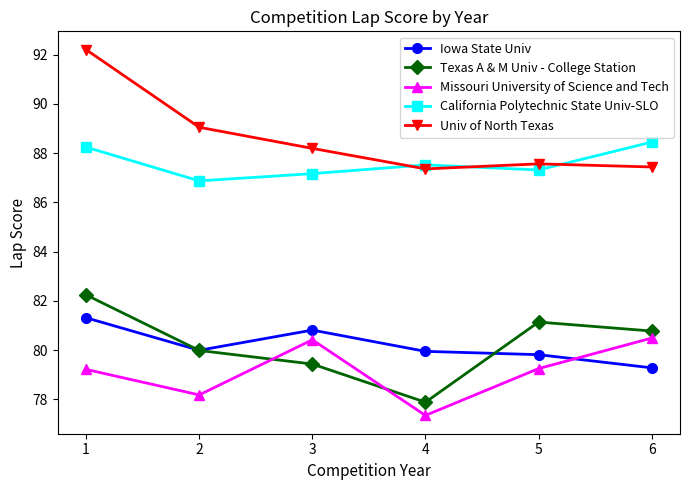

Which series has the largest total across all categories?

Univ of North Texas